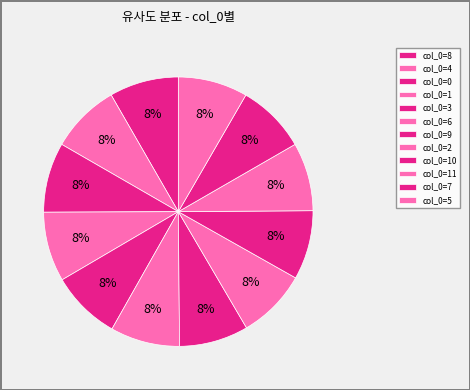

How many segments does this pie chart have?

12